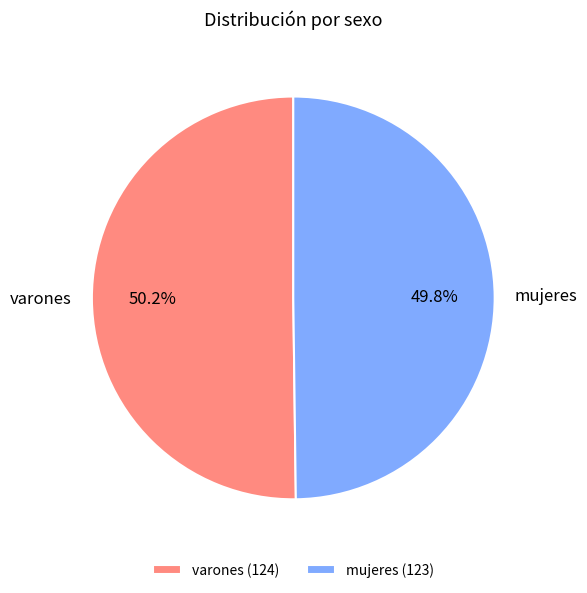

To the nearest percent, what is the difference between the largest and smallest slice percentages?

0%